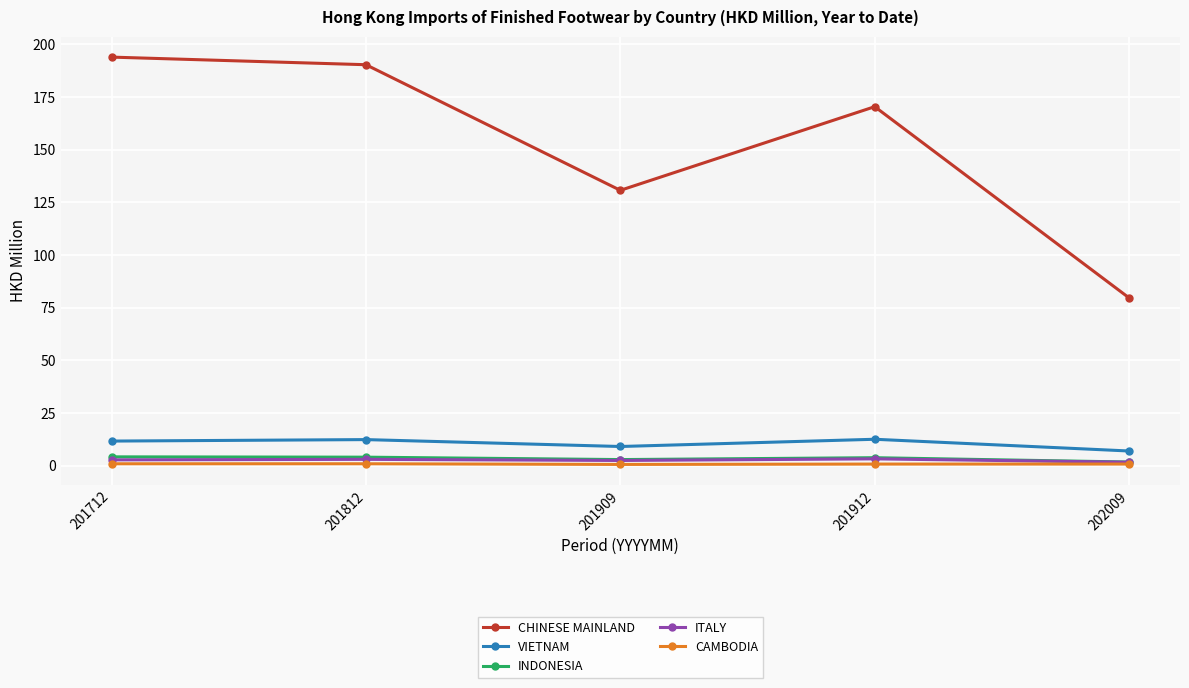

What is the lowest value of the CAMBODIA series?

0.5